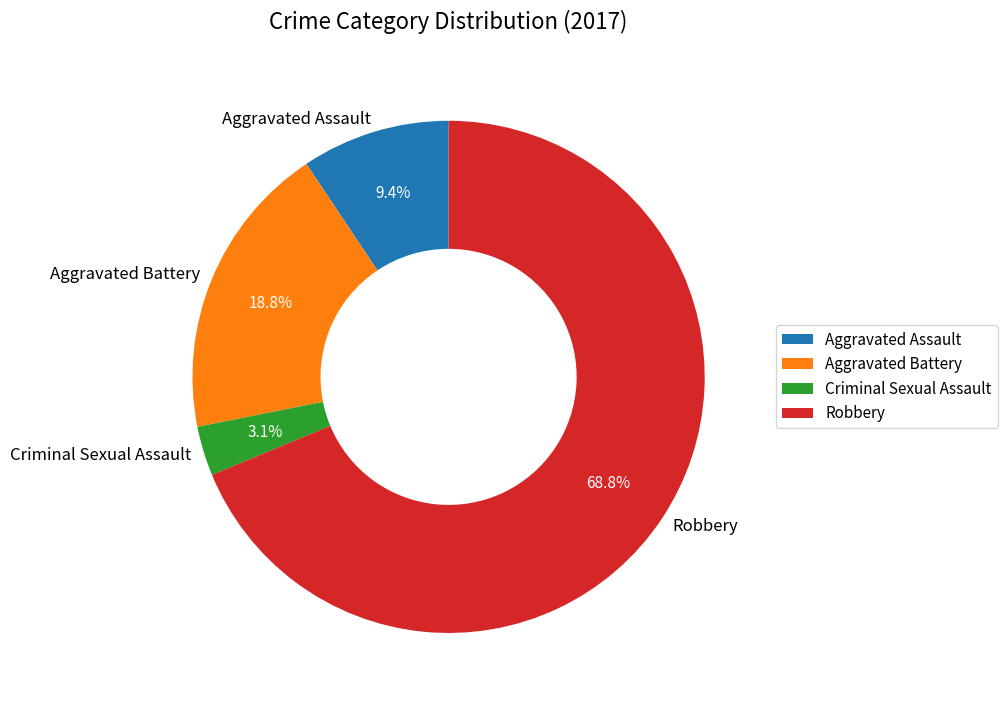

Count the number of slices in the pie.

4